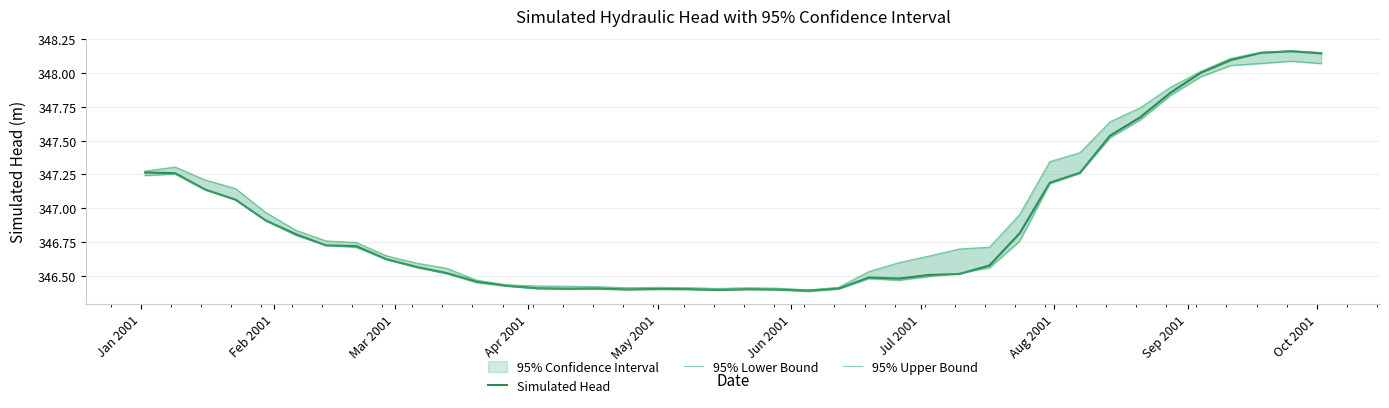

What is the sum of all 95% Lower Bound values?

13875.8